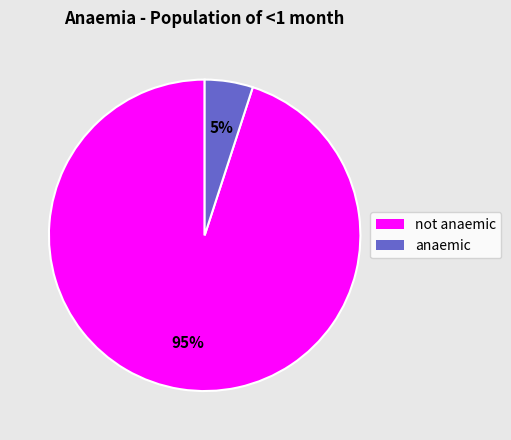

True or false: not anaemic accounts for 95% of the total.

True